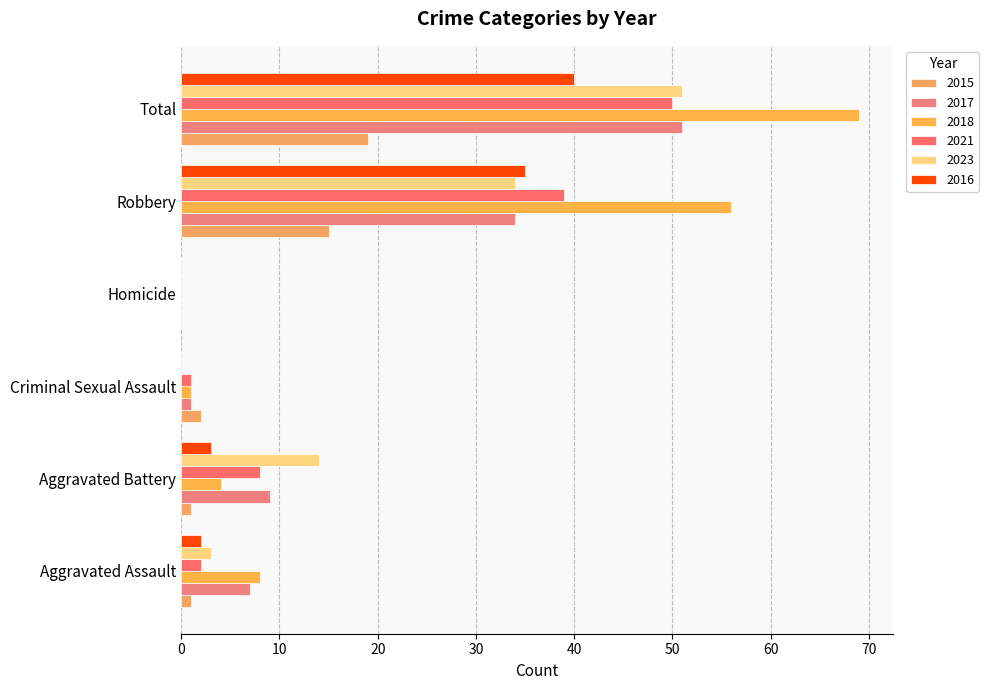

How many categories are shown in the chart?

6